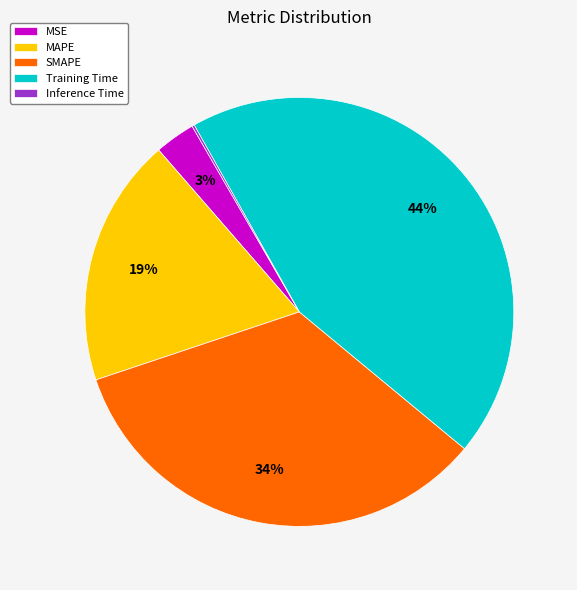

Is there any slice that represents more than half of the pie?

No